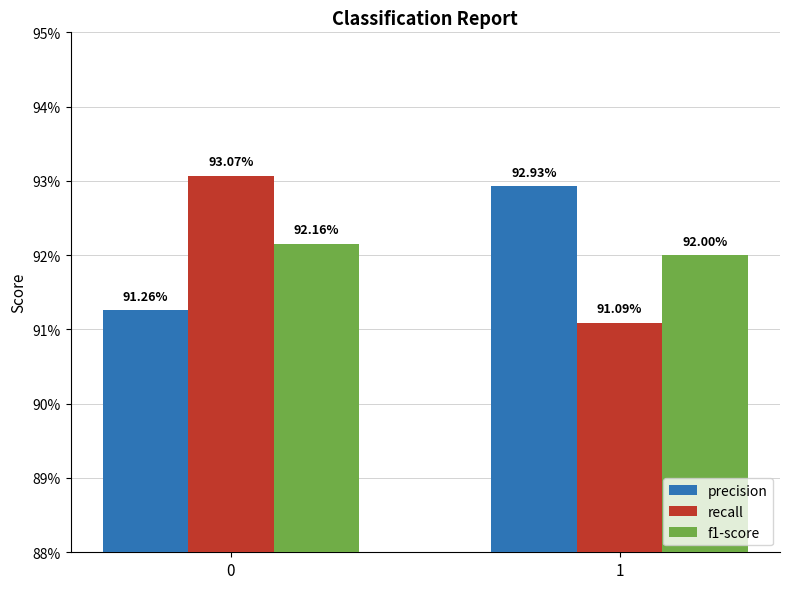

Between 0 and 1, which series saw the biggest shift?

recall